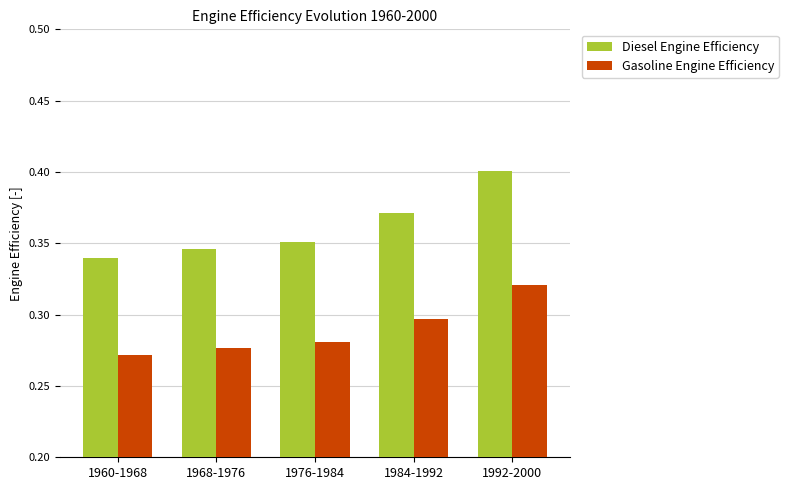

At 1960-1968, list the series in order from largest to smallest.

Diesel Engine Efficiency, Gasoline Engine Efficiency